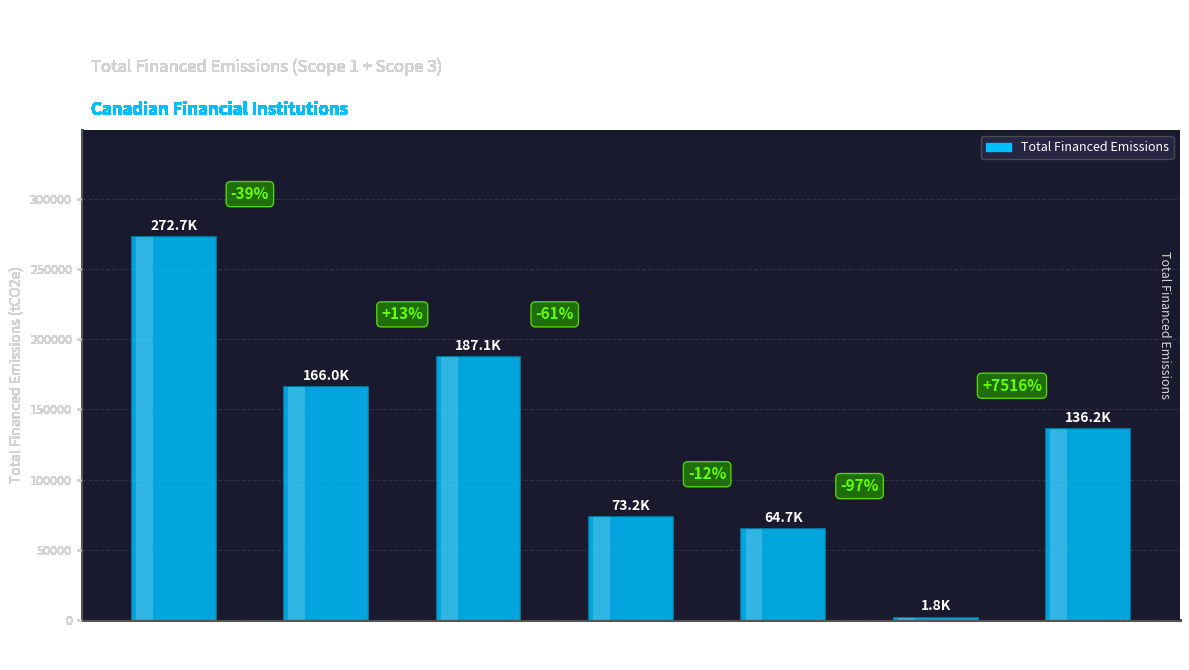

Reading right to left, extract all data points from this chart.

CPPIB=136219.6	Sun Life
Financial=1789.2	CIBC=64738.3	Scotiabank=73198.9	TD=187063.6	BMO=165989.3	RBC=272721.3